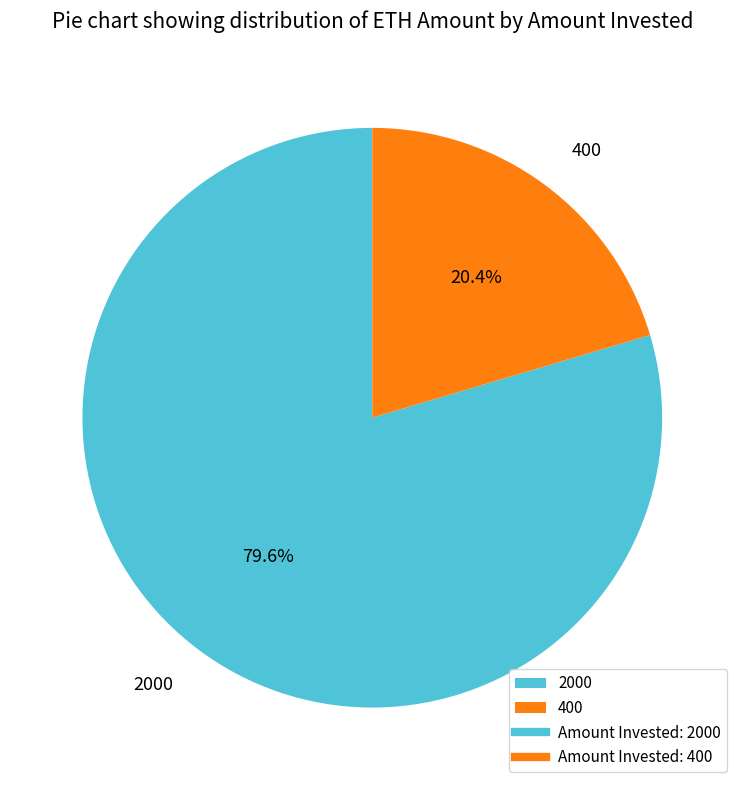

How many segments does this pie chart have?

2